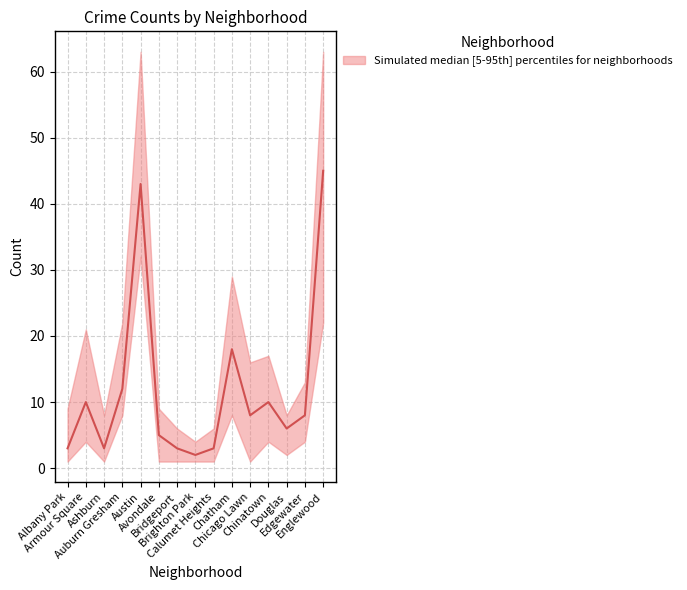

At which label does the data first exceed 8?

Armour Square